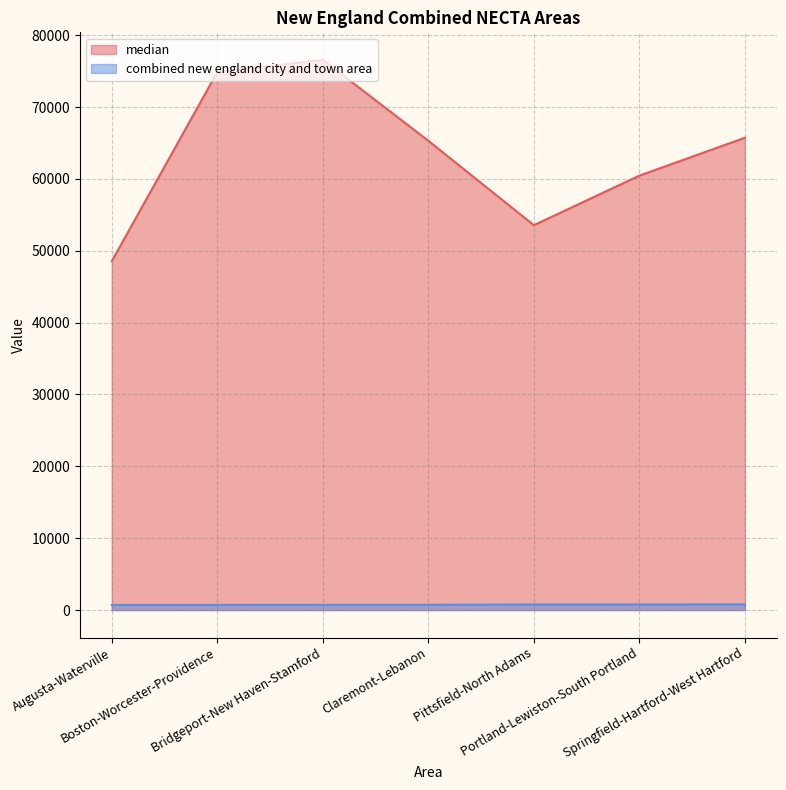

Reading left to right, list all the values displayed in this chart.

median: 48550	74870	76578	65314	53561	60458	65734
combined new england city and town area: 710	715	720	725	770	775	790